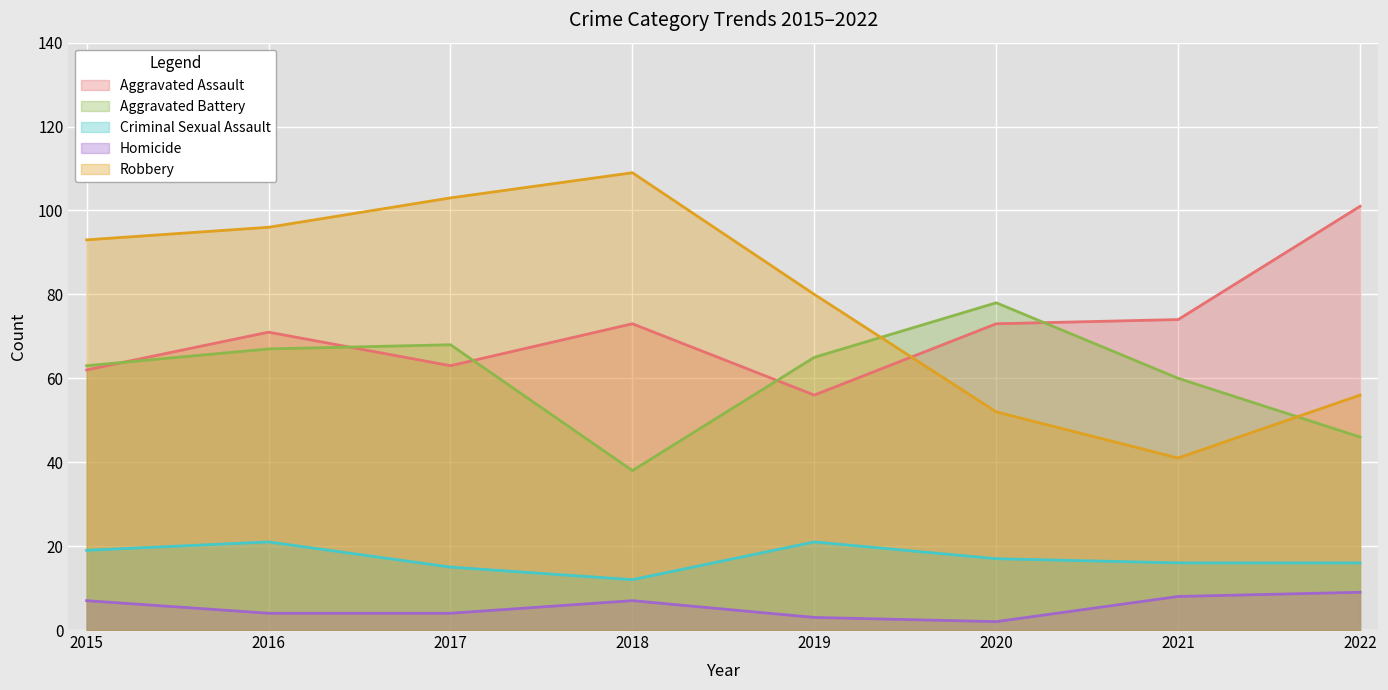

Which series has the largest range (max minus min)?

Robbery